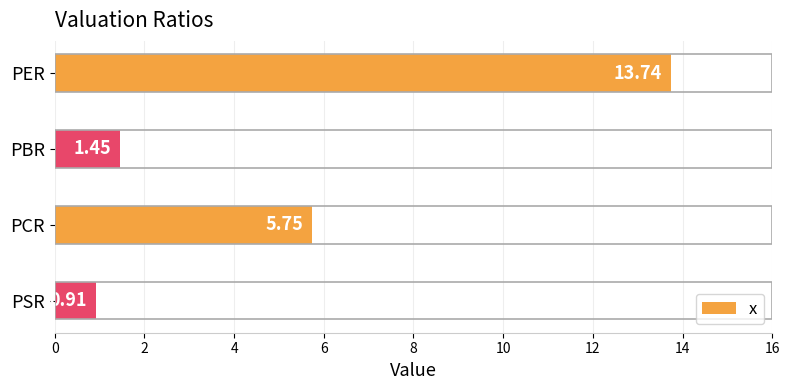

Which label corresponds to the smallest value in the chart?

PSR